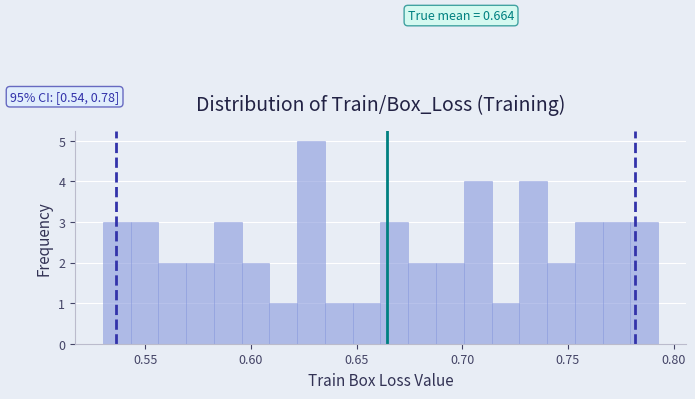

Read against the x-axis, roughly where is the centre of the tallest bar?

0.630